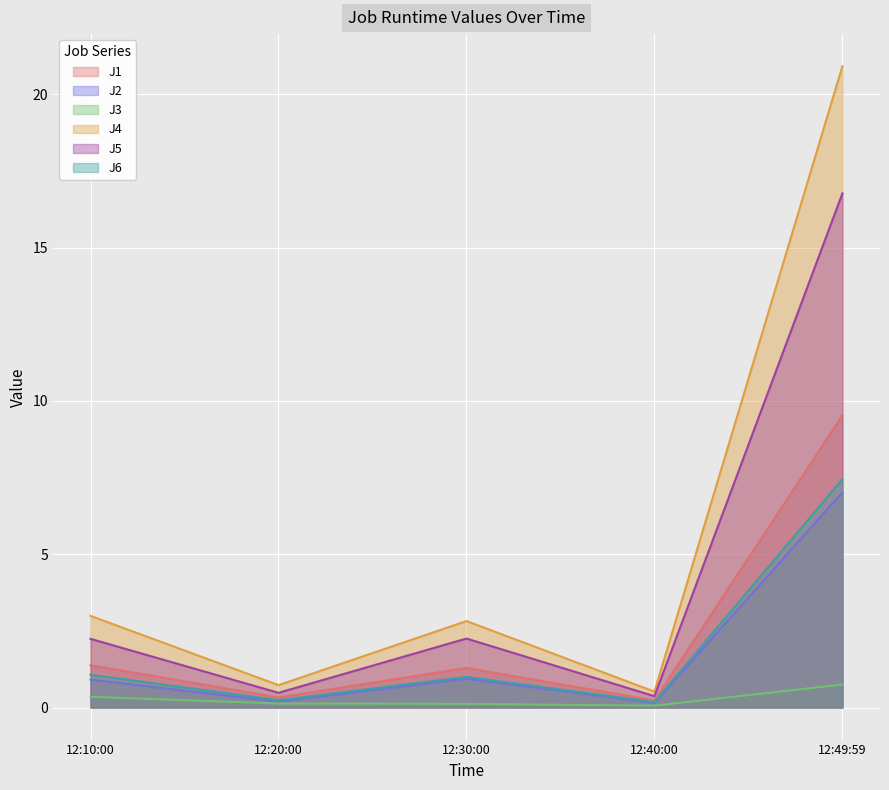

Is the value of J4 at 12:10:00 greater than the value of J5 at 12:49:59?

No